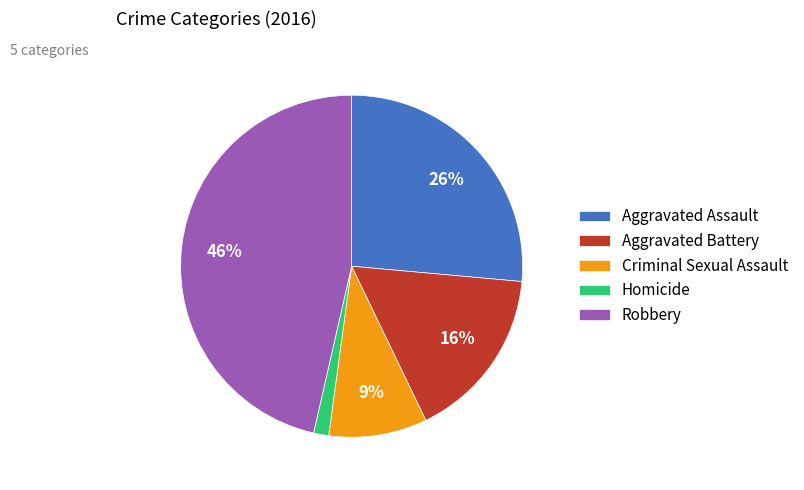

The Aggravated Battery slice represents 29% of the pie. True or false?

False